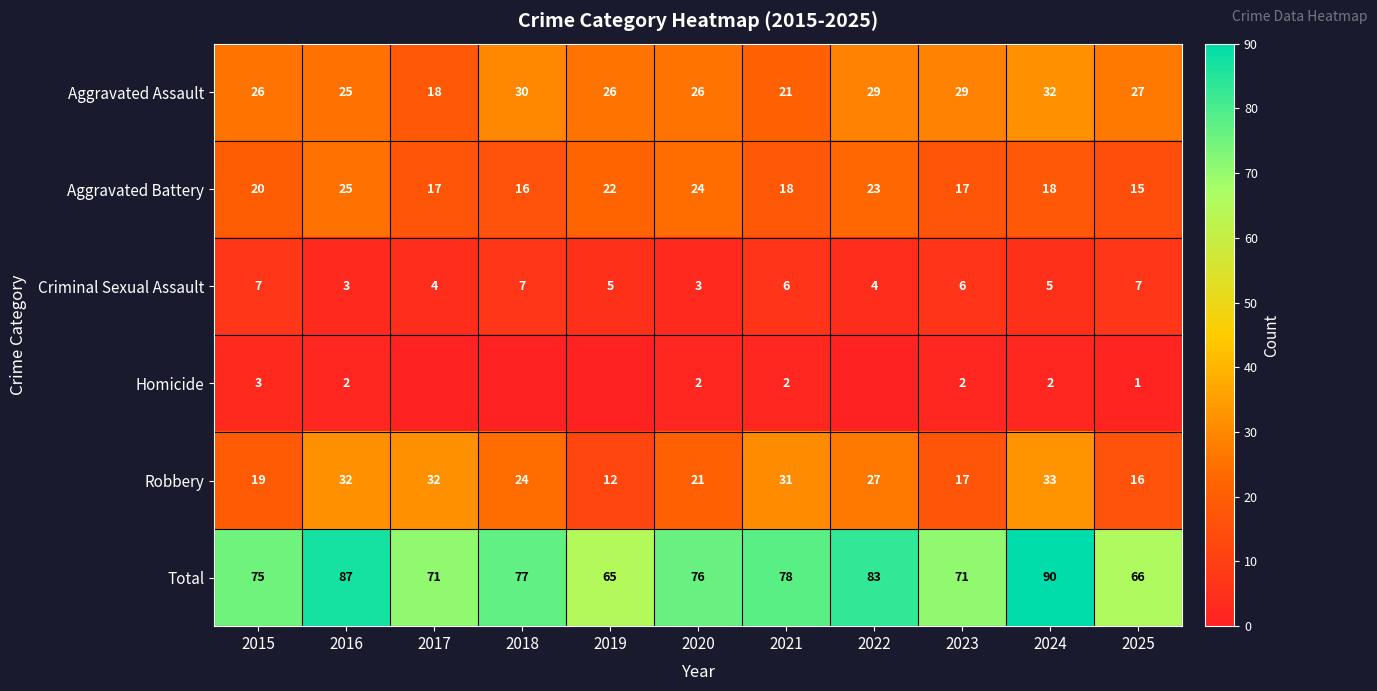

What is the sum of the Aggravated Assault values at 2018 and 2019?

56